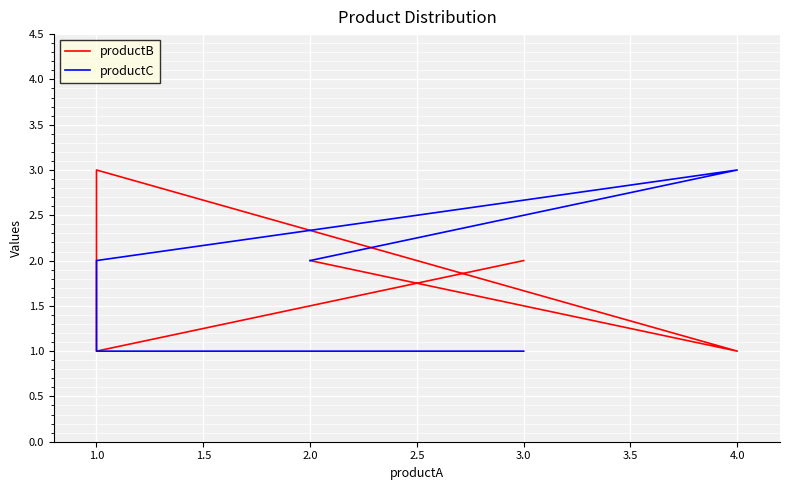

In productB, how many points are lower than both neighbors (excluding endpoints)?

2